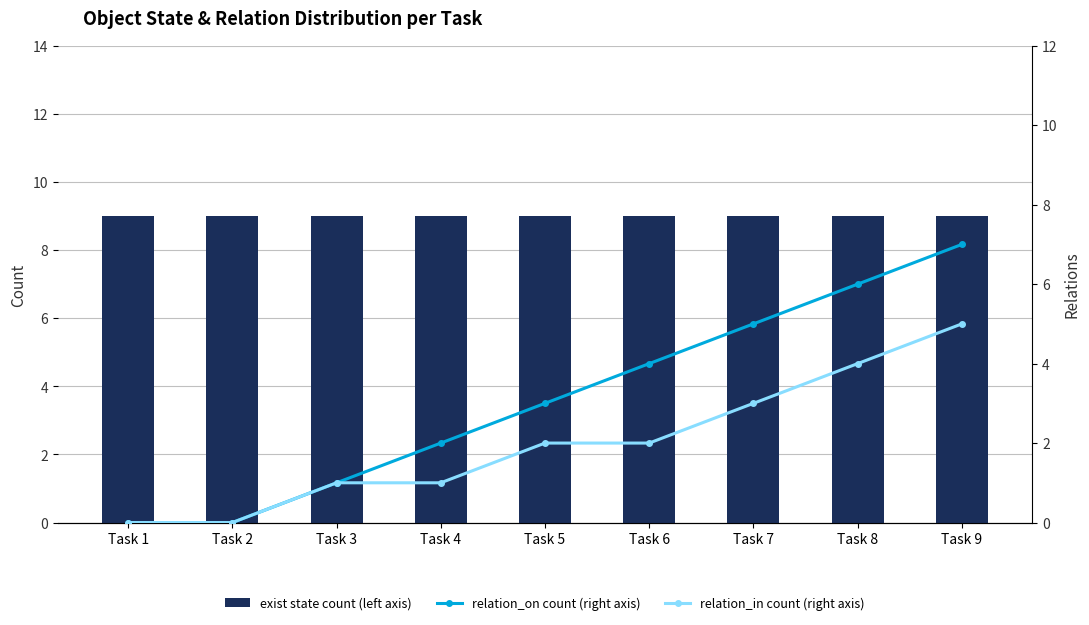

Is the value of relation_on count (right axis) at Task 8 greater than the value of exist state count (left axis) at Task 2?

No